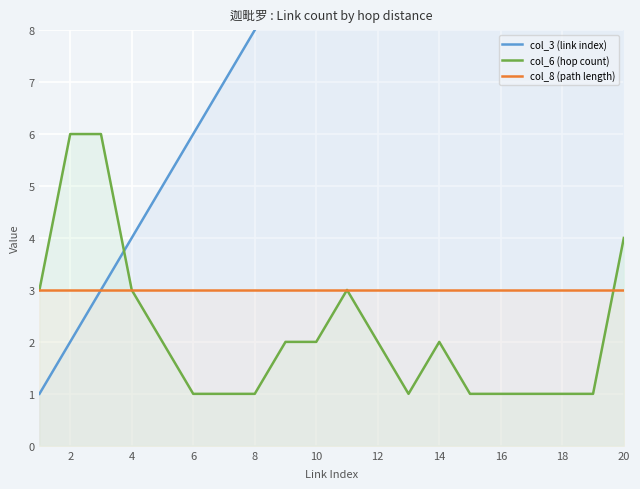

Does the chart display data point markers on the line(s)?

No